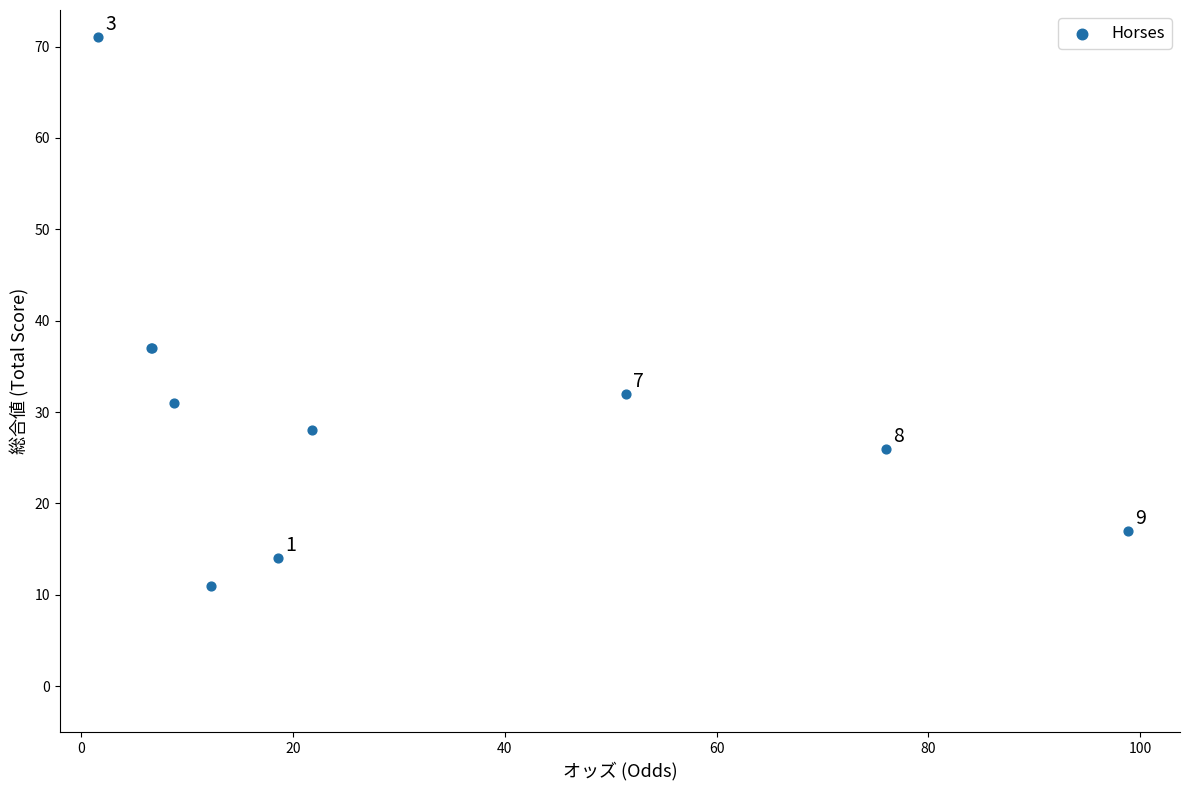

What Y value in the scatter plot is closest to 41?

37